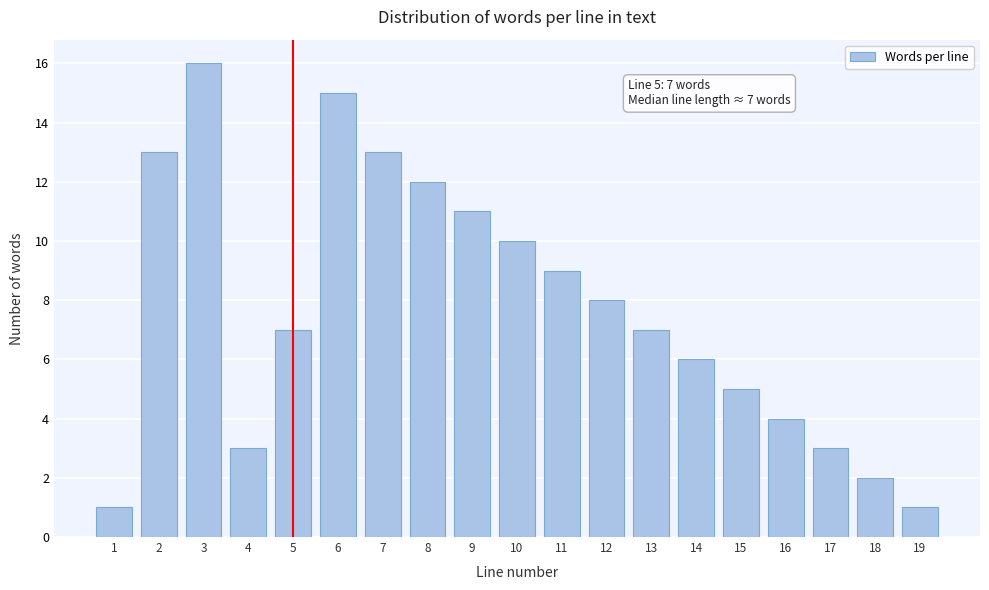

Reading right to left, what are all the values shown in this chart?

1	2	3	4	5	6	7	8	9	10	11	12	13	15	7	3	16	13	1